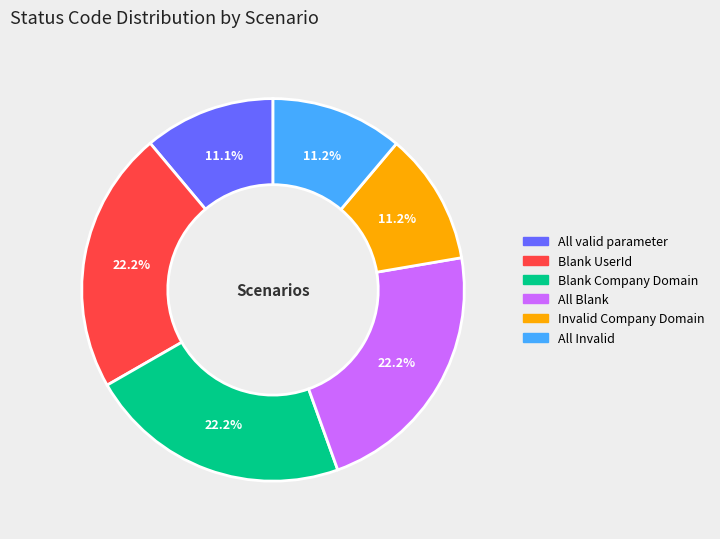

True or false: Blank UserId accounts for 22% of the total.

True